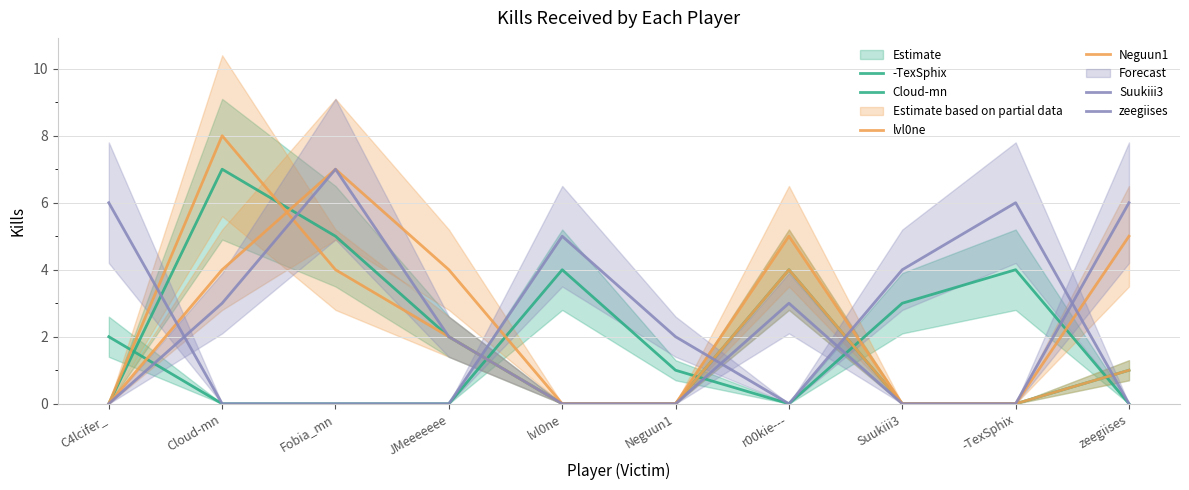

What is the total value across all series at Cloud-mn?

22